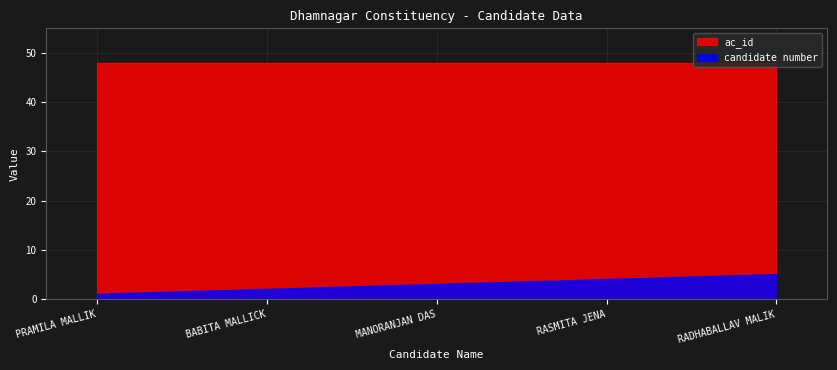

Which series has the widest spread of values?

candidate number